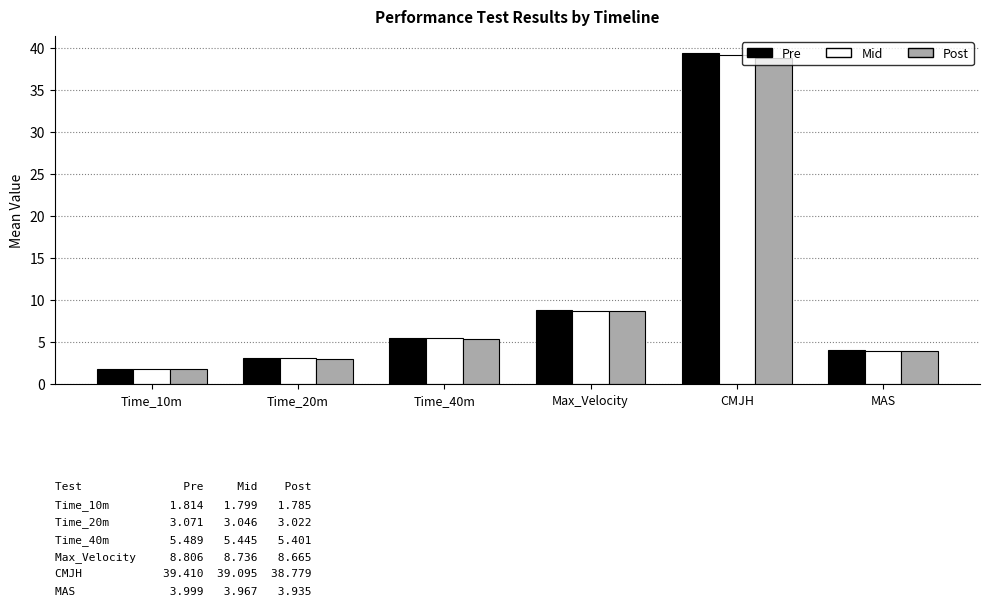

At how many categories does at least one series exceed 20?

1